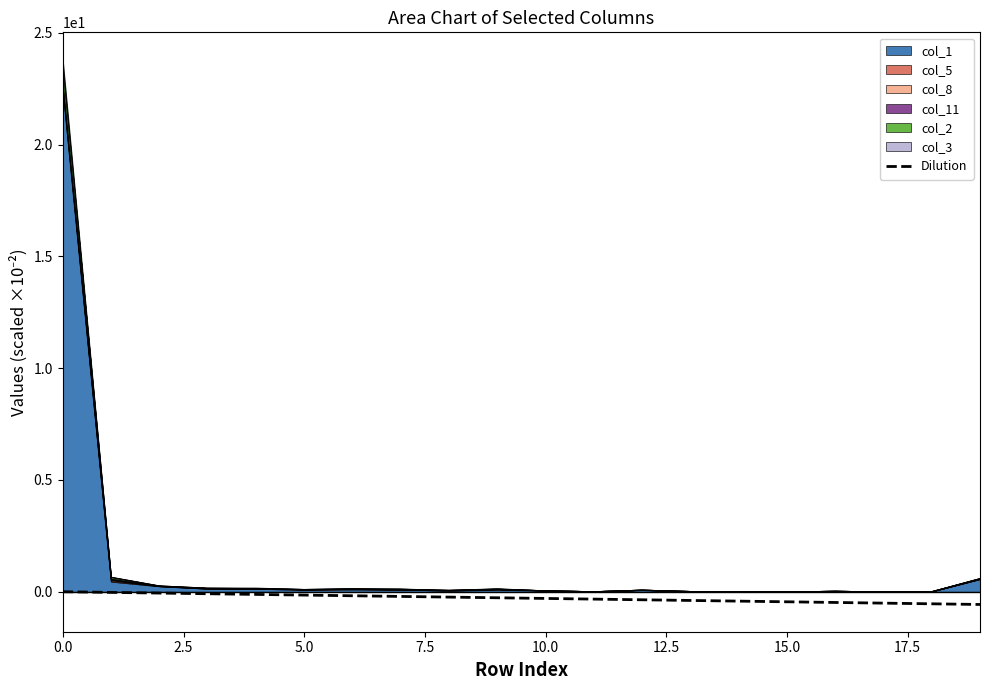

What is the highest value of the col_1 series?

22.4